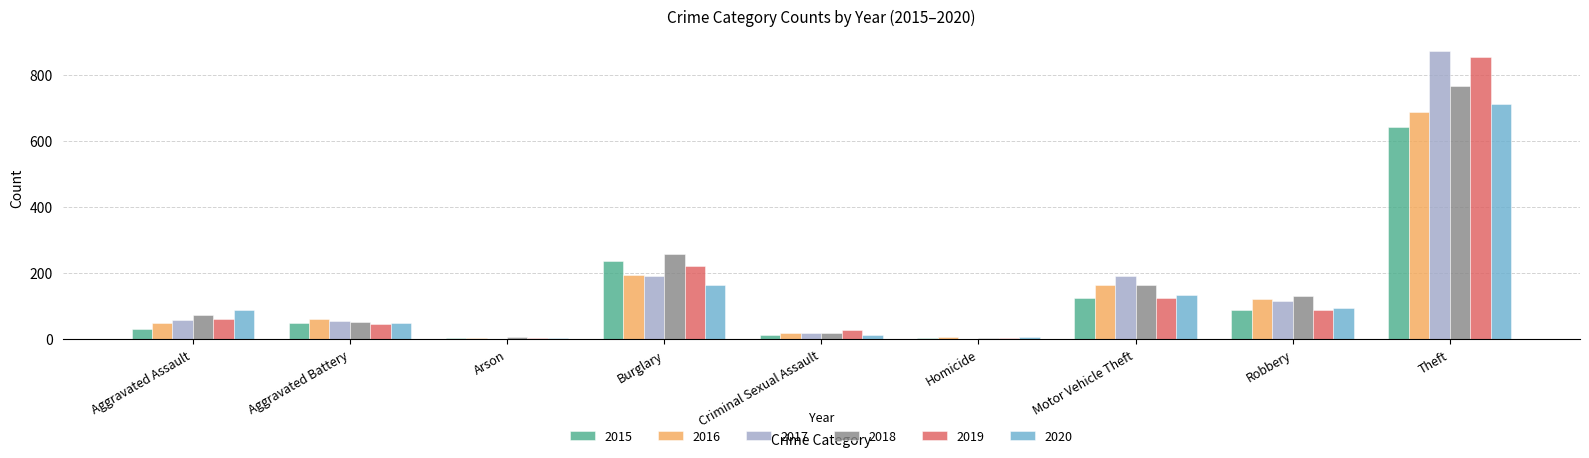

Does the chart contain stacked bars?

No